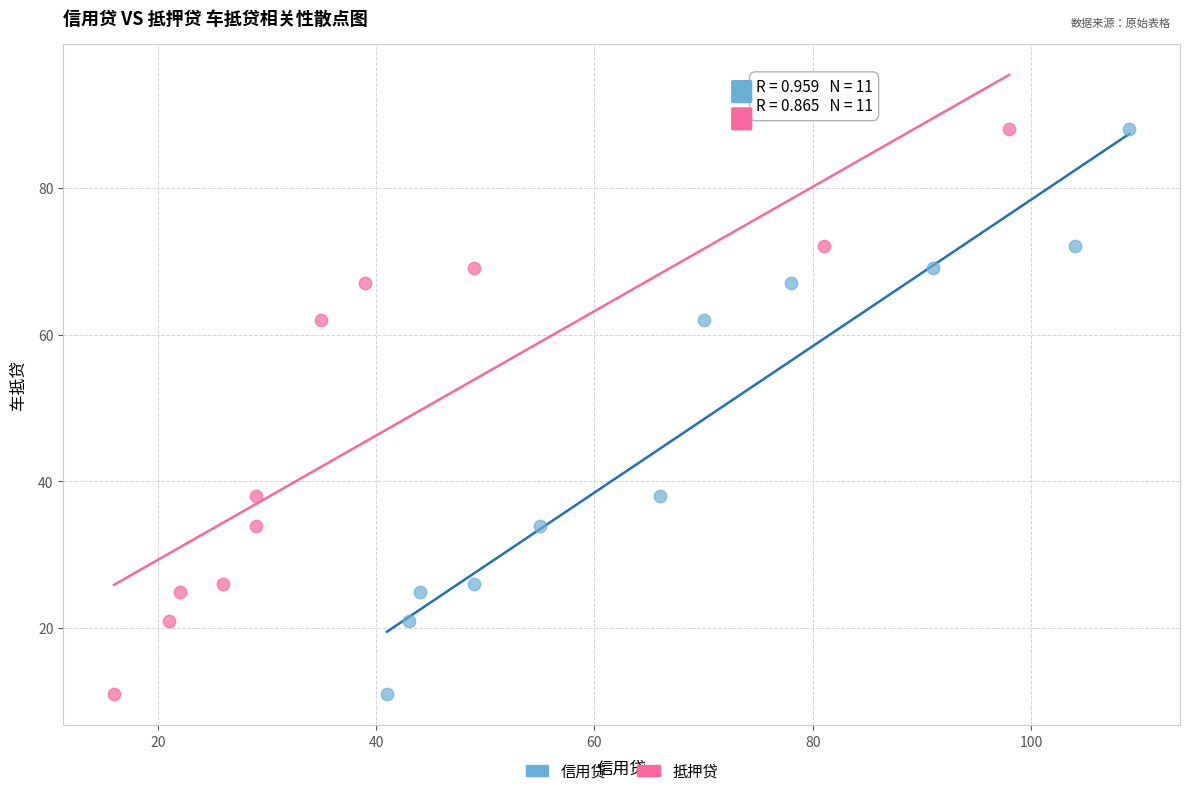

What are all the series names shown in the legend?

信用贷, 抵押贷